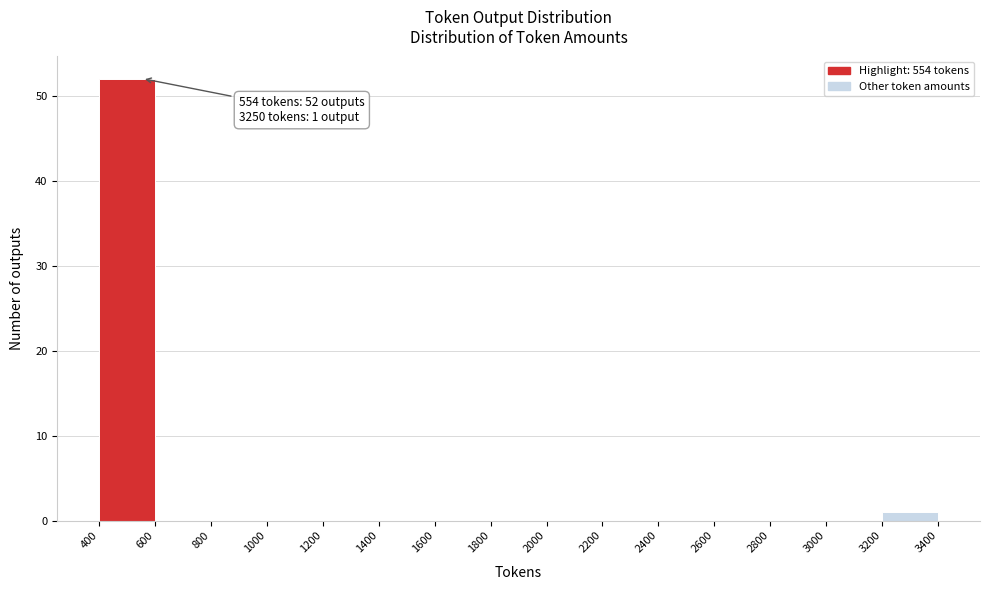

Over which range of the x-axis is the bar tallest?

400 to 600